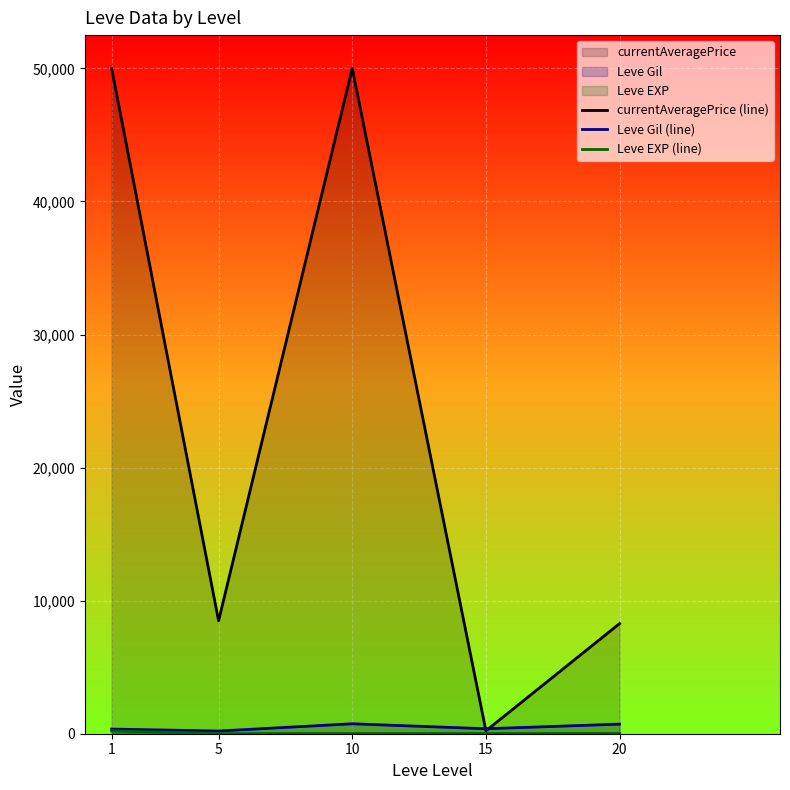

Is it true that Leve EXP (line) equals 210.7 at 1?

True